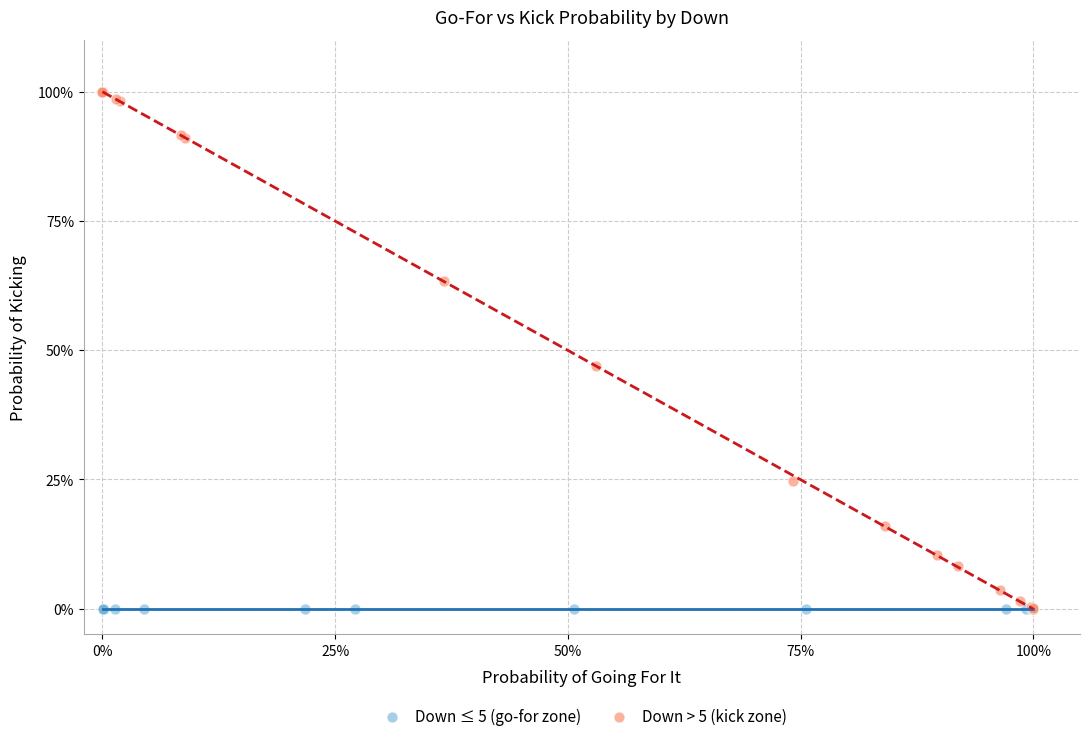

What are all the series names shown in the legend?

Down ≤ 5 (go-for zone), Down > 5 (kick zone)